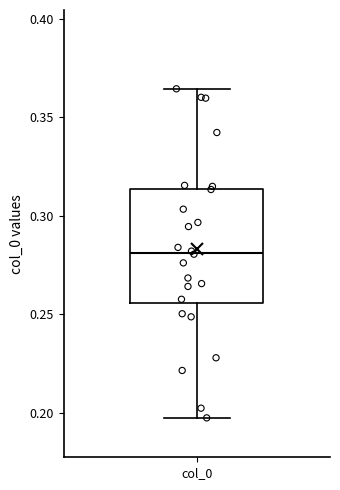

Read this box plot against the y-axis: the position of the median line, the range covered by the box, and the ends of both whiskers. The values are not printed on the chart, so give them approximately, as read against the axis.

median 0.280, box 0.255 to 0.315, whiskers 0.195 to 0.365